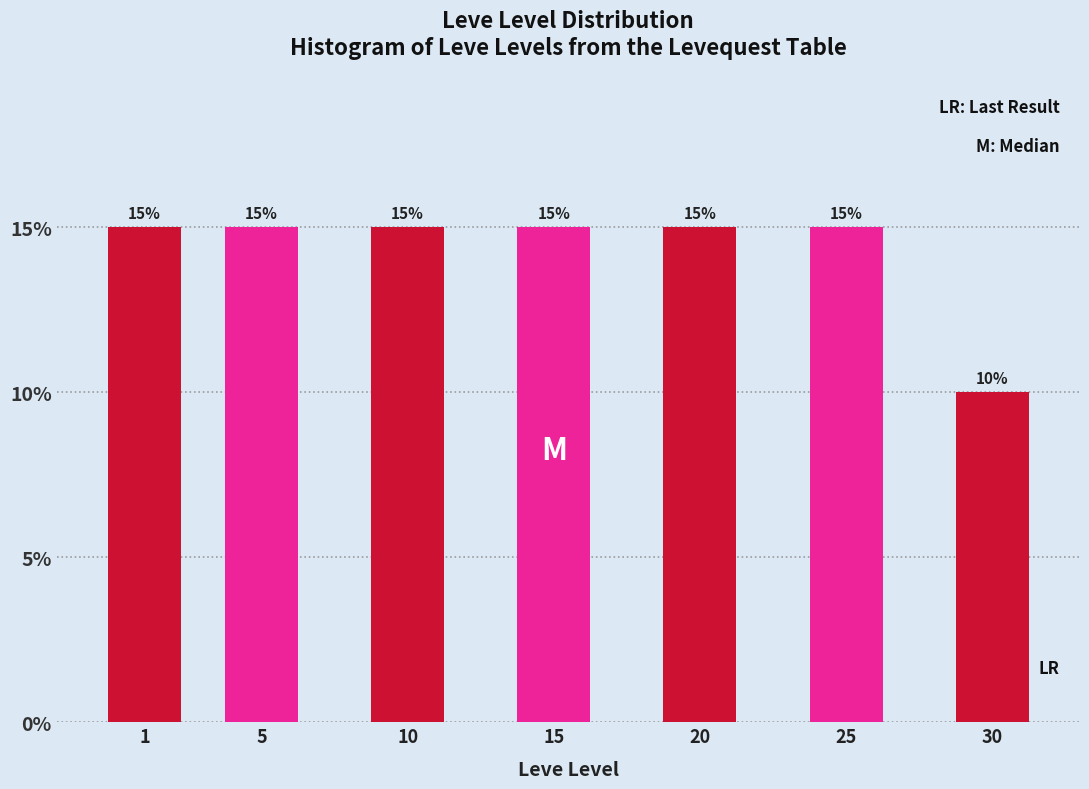

Reading left to right, transcribe all the data shown in this chart.

15	15	15	15	15	15	10